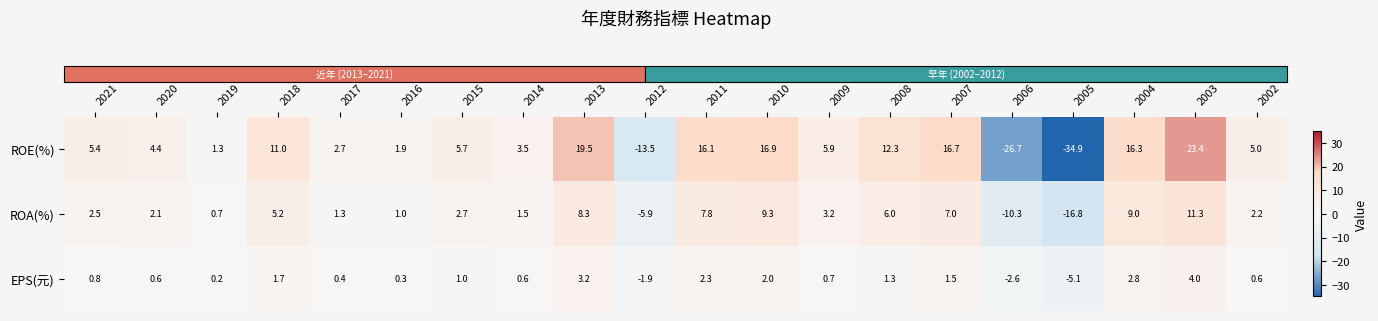

What is the difference between the ROE(%) values at 2002 and 2012?

18.5